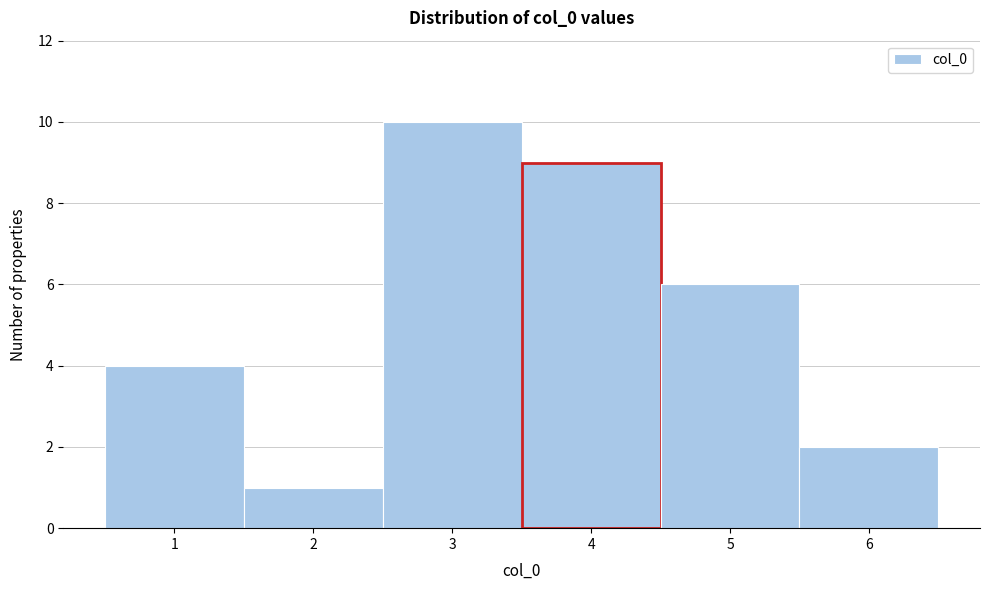

What is the height of the bar covering 0.5 to 1.5 on the x-axis? The values are not printed on the chart, so give them approximately, as read against the axis.

4